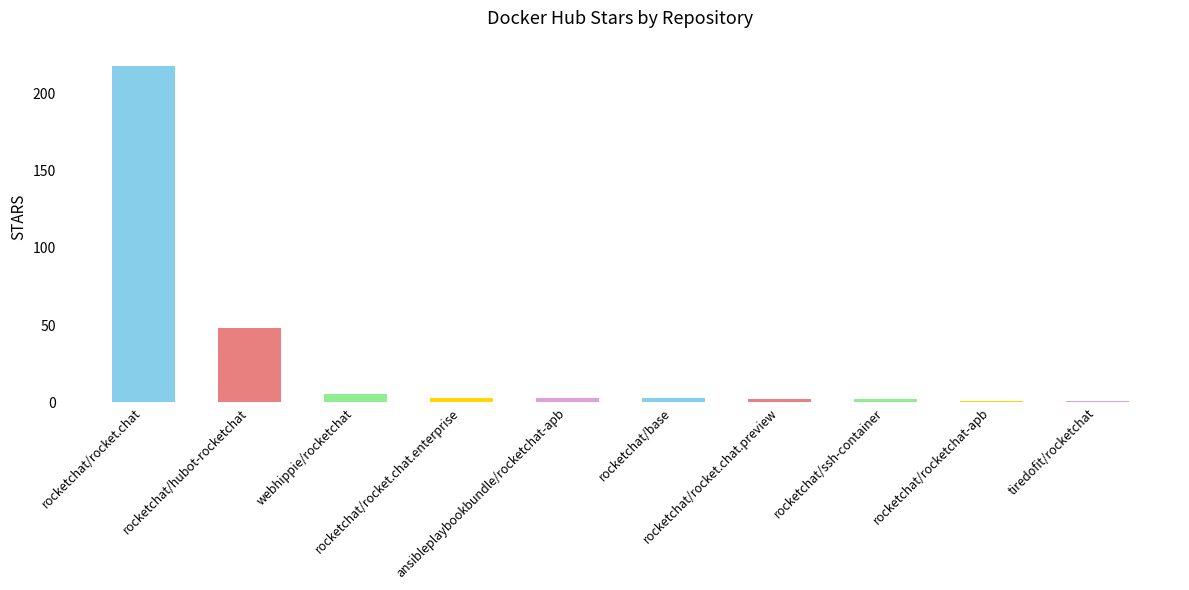

What is the difference between the maximum and minimum values?

217